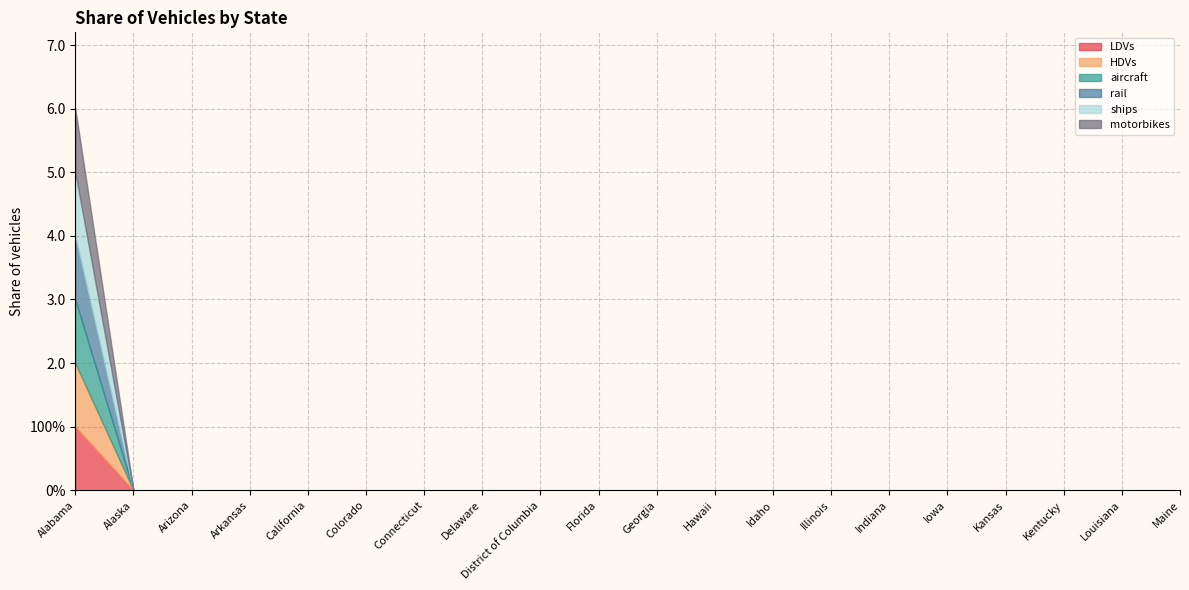

Reading left to right, extract all data points from this chart.

LDVs: 1	0	0	0	0	0	0	0	0	0	0	0	0	0	0	0	0	0	0	0
HDVs: 1	0	0	0	0	0	0	0	0	0	0	0	0	0	0	0	0	0	0	0
aircraft: 1	0	0	0	0	0	0	0	0	0	0	0	0	0	0	0	0	0	0	0
rail: 1	0	0	0	0	0	0	0	0	0	0	0	0	0	0	0	0	0	0	0
ships: 1	0	0	0	0	0	0	0	0	0	0	0	0	0	0	0	0	0	0	0
motorbikes: 1	0	0	0	0	0	0	0	0	0	0	0	0	0	0	0	0	0	0	0